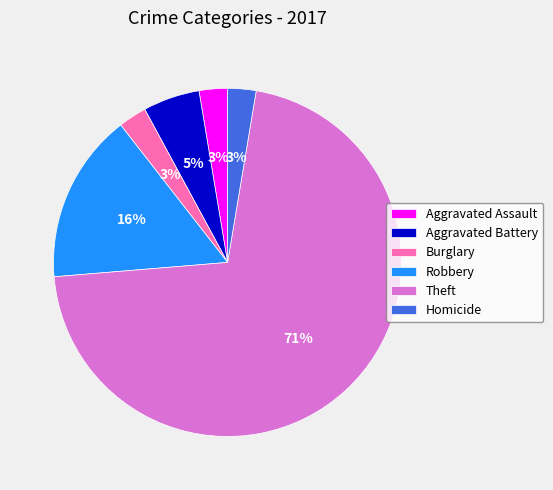

Which slice represents more than half of the pie?

Theft